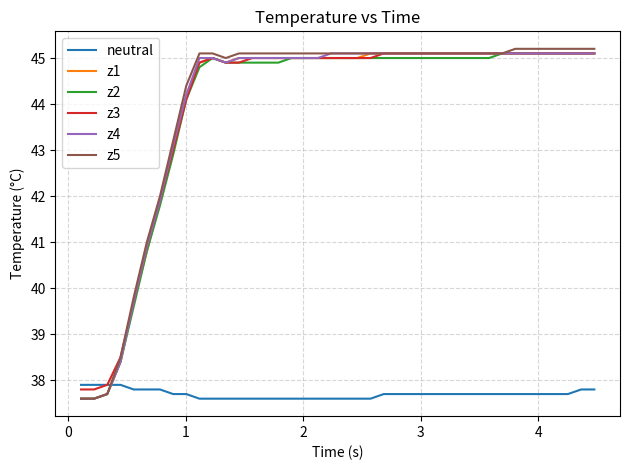

What is the highest value of the neutral series?

37.9